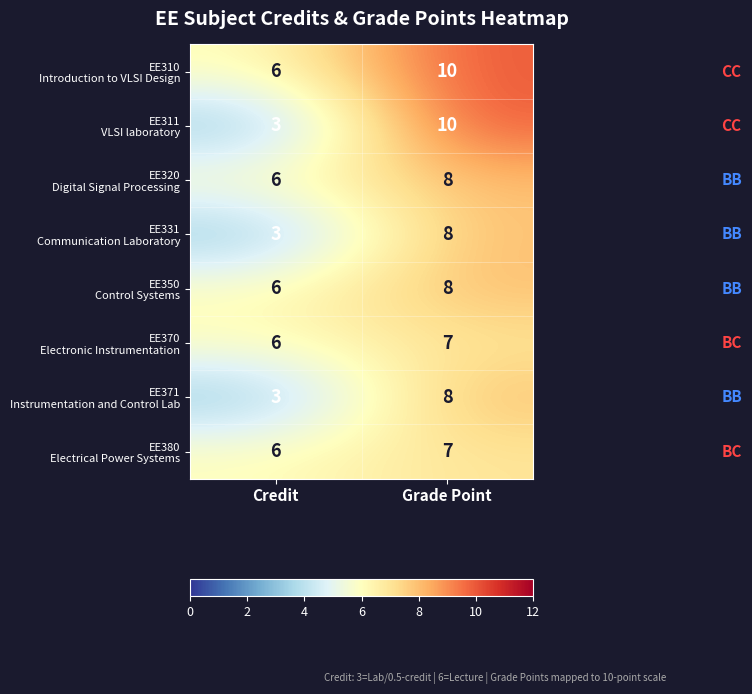

What is the difference between the highest and lowest values at Credit?

3